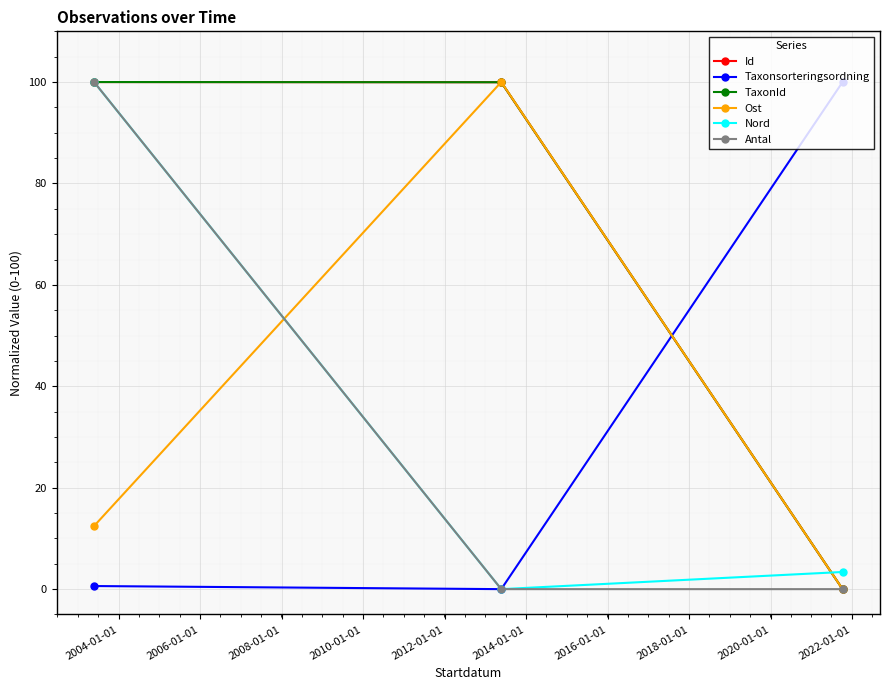

At how many categories does at least one series exceed 35?

3